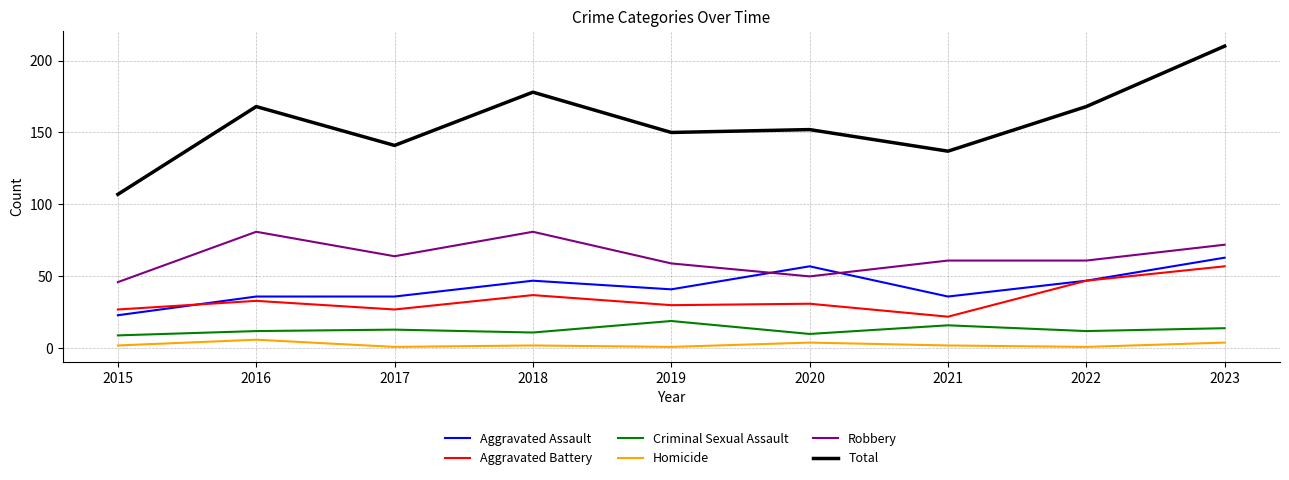

What is the approximate value of Aggravated Battery at 2020, to the nearest 10?

30